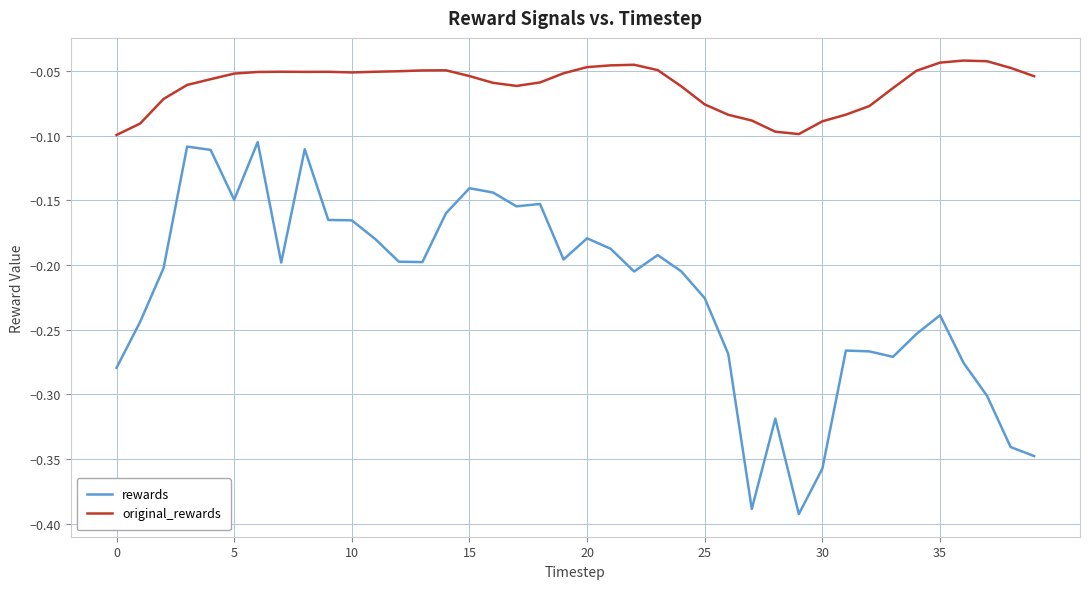

Rank the series by their maximum value, from highest to lowest.

original_rewards, rewards